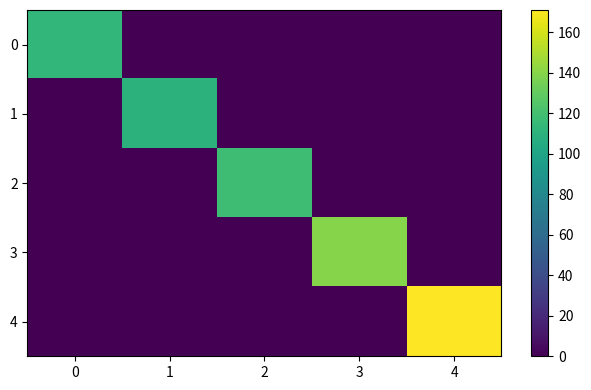

How many categories are shown in the chart?

5